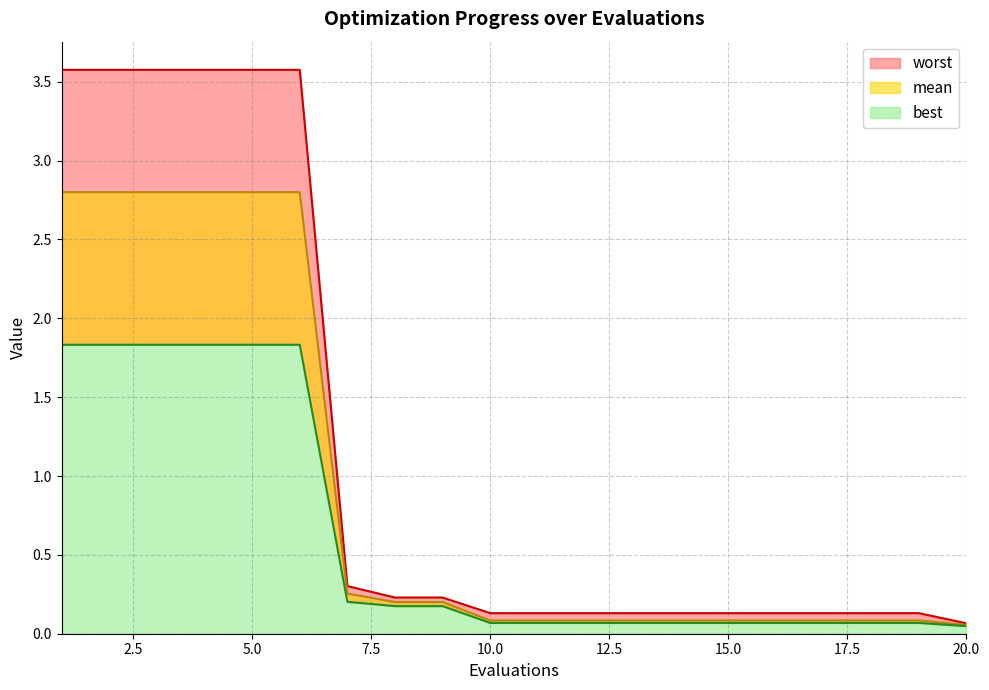

True or false: best and mean intersect in this chart.

False